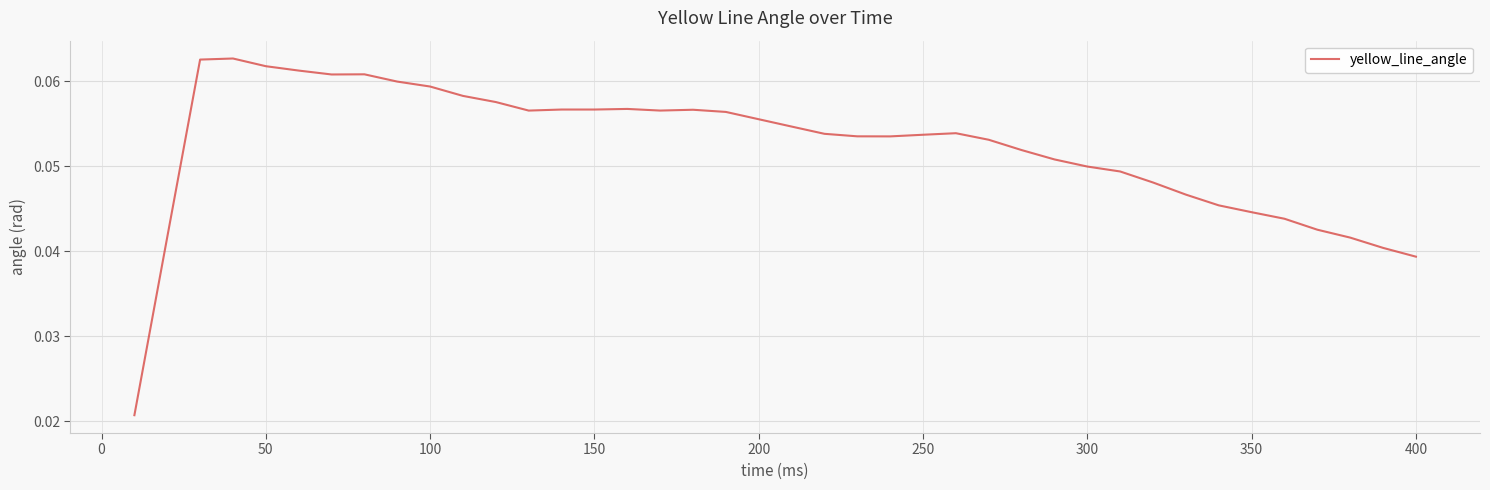

Does the chart display data point markers on the line(s)?

No